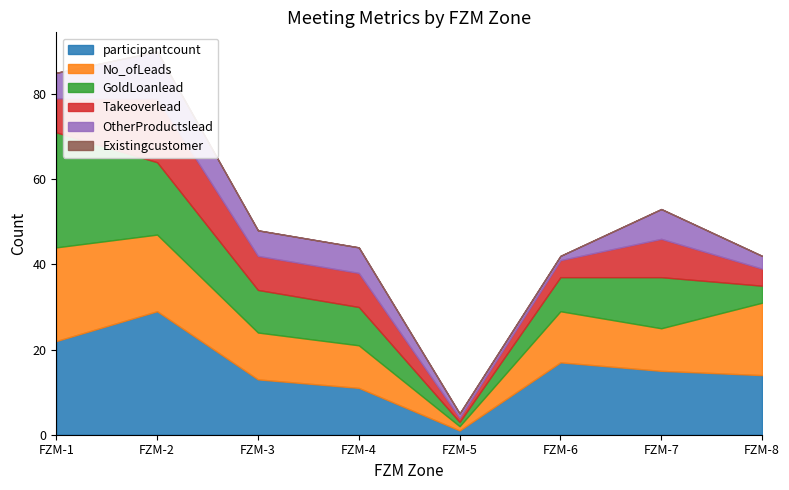

How many lines are shown in the chart?

6